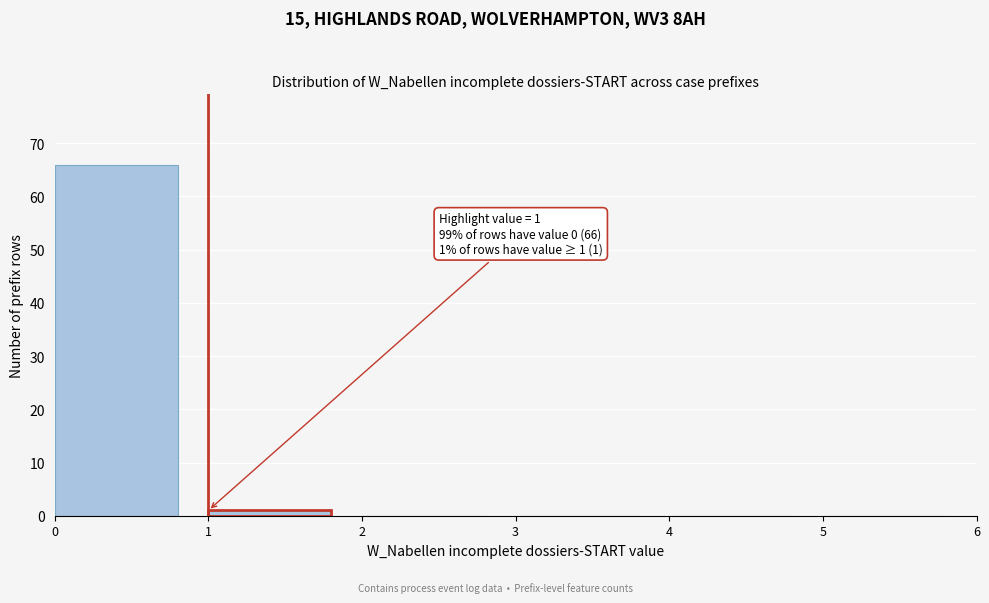

Which range on the x-axis has the tallest bar?

0 to 1